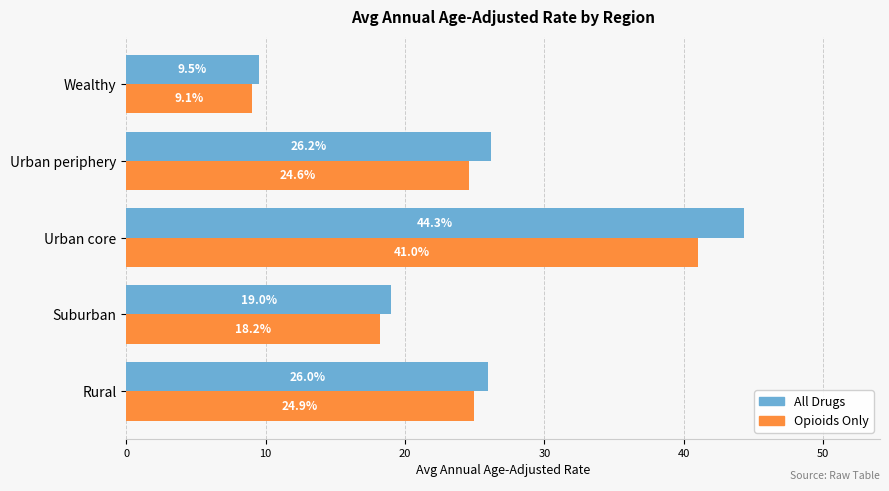

Which series has the largest range (max minus min)?

All Drugs